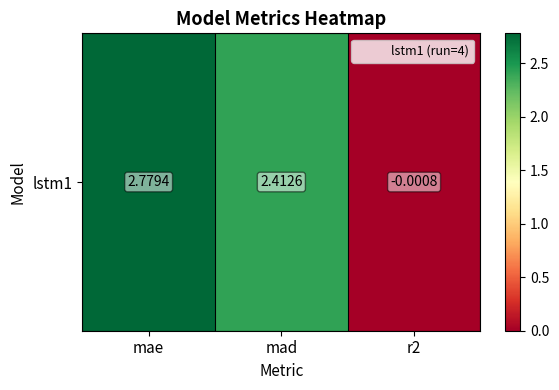

Which label corresponds to the smallest value in the chart?

r2